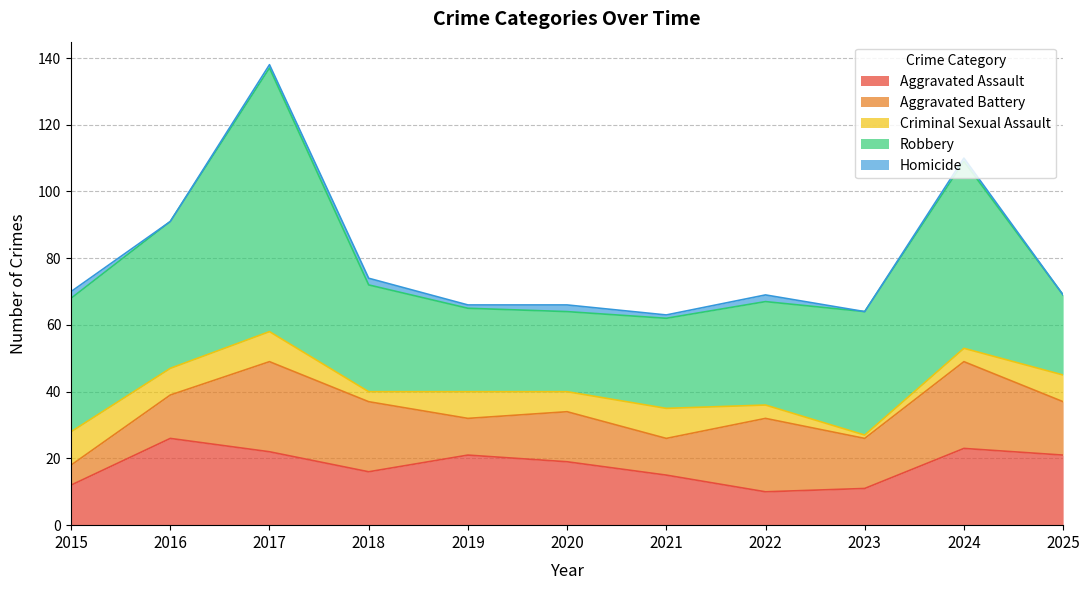

Which category has the highest value in the Robbery series?

2017